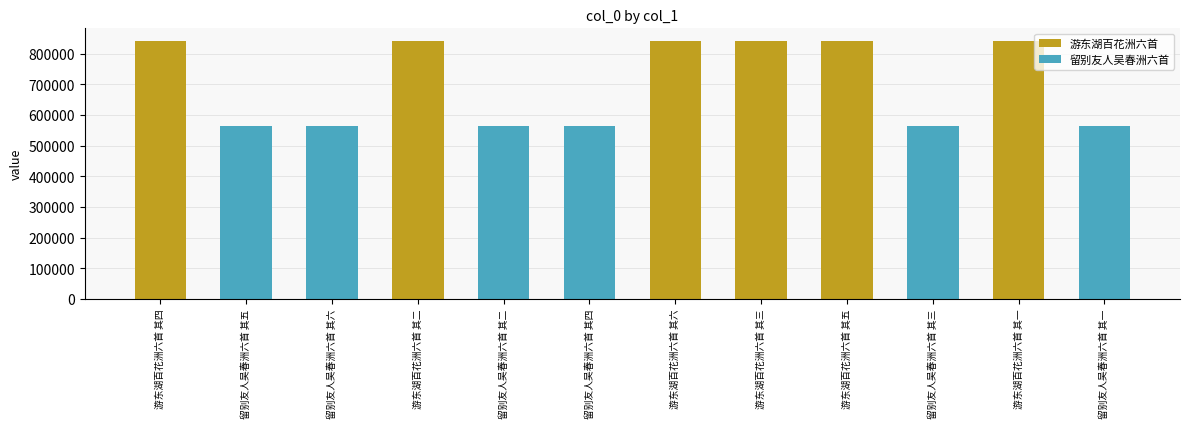

What is the label of the 6th bar from the left?

留别友人吴春洲六首 其四